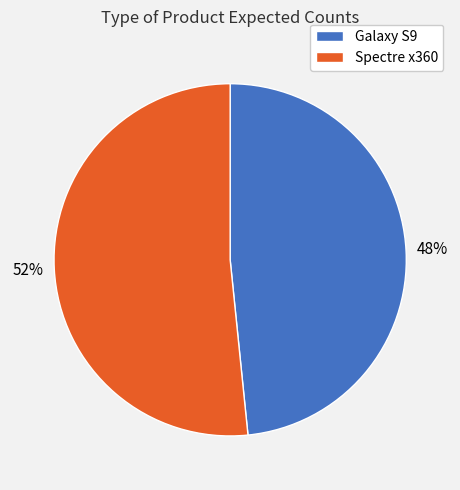

Rank the categories by value from highest to lowest.

Spectre x360, Galaxy S9